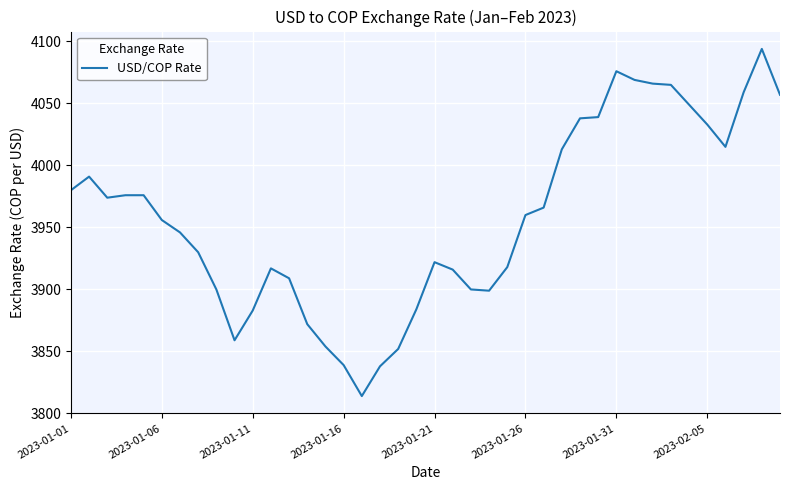

What is the smallest value displayed?

3814